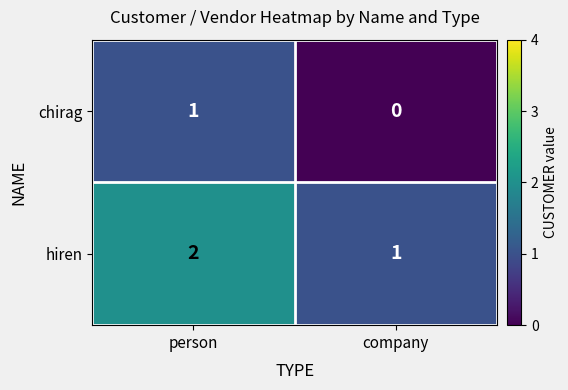

The hiren series shows 1 at company. True or false?

True